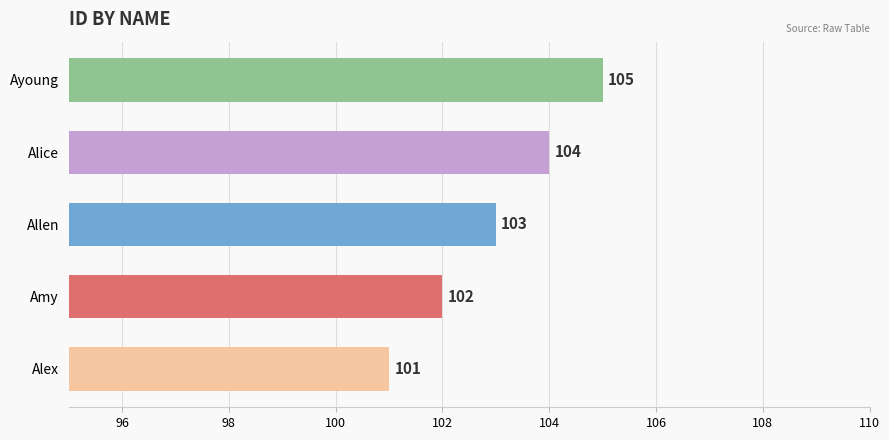

What is the ratio of the value at Alice to the value at Allen?

1.0